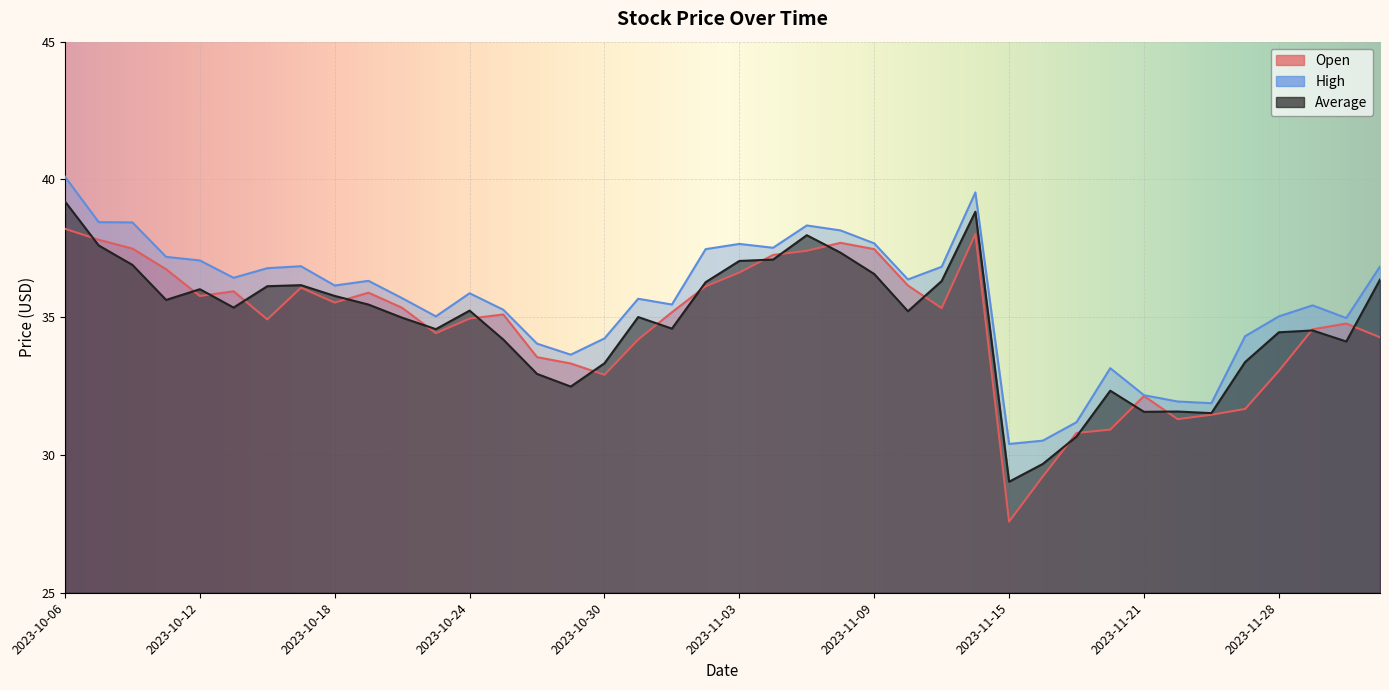

Rank the categories by high value from lowest to highest.

2023-11-15, 2023-11-16, 2023-11-17, 2023-11-24, 2023-11-22, 2023-11-21, 2023-11-20, 2023-10-27, 2023-10-26, 2023-10-30, 2023-11-27, 2023-11-30, 2023-10-23, 2023-11-28, 2023-10-25, 2023-11-29, 2023-11-01, 2023-10-31, 2023-10-20, 2023-10-24, 2023-10-18, 2023-10-19, 2023-11-10, 2023-10-13, 2023-10-16, 2023-11-13, 2023-12-01, 2023-10-17, 2023-10-12, 2023-10-11, 2023-11-02, 2023-11-06, 2023-11-03, 2023-11-09, 2023-11-08, 2023-11-07, 2023-10-10, 2023-10-09, 2023-11-14, 2023-10-06